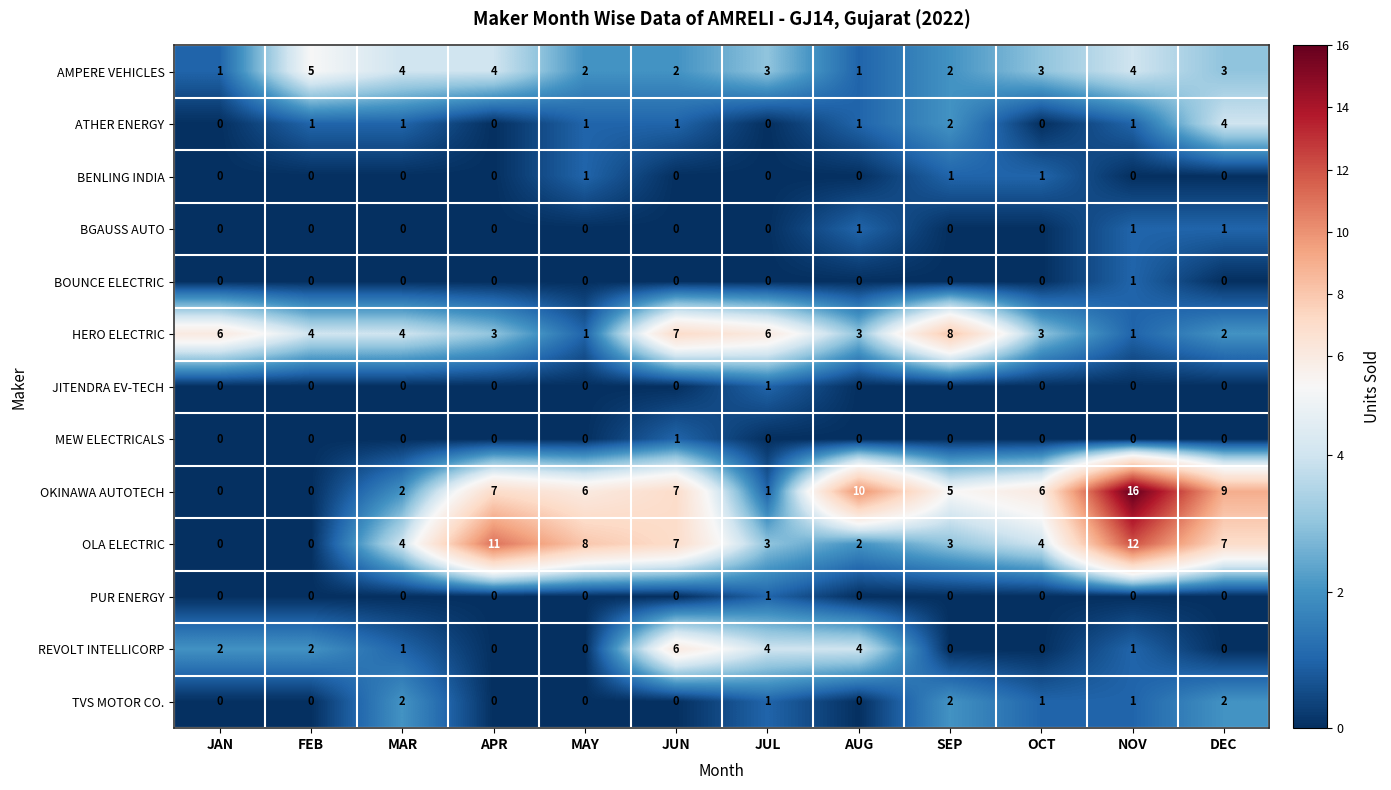

What is the difference between the maximum and minimum values in the HERO ELECTRIC series?

7